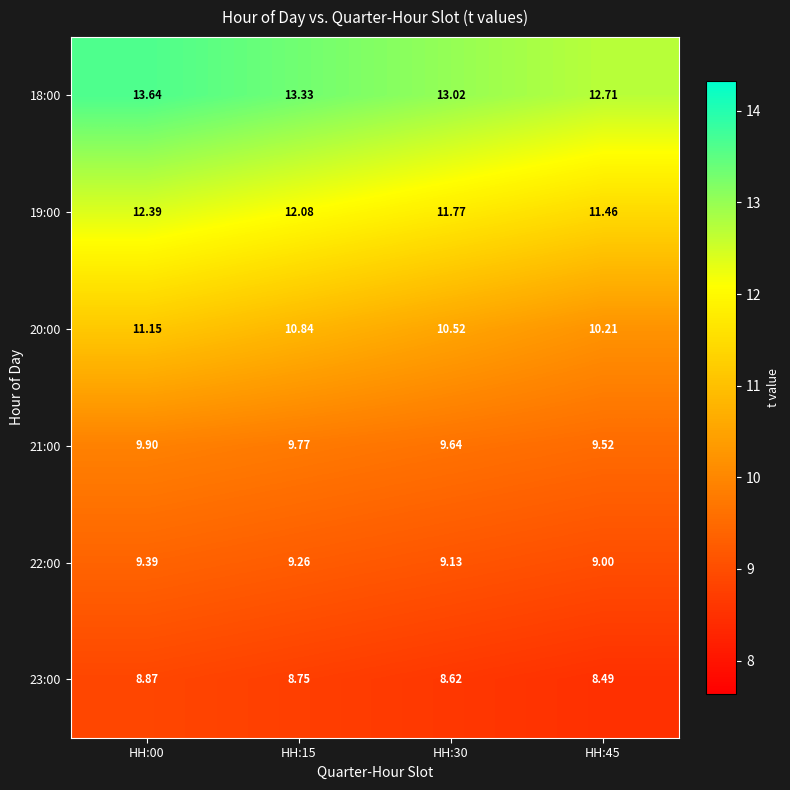

How many categories are shown in the chart?

4